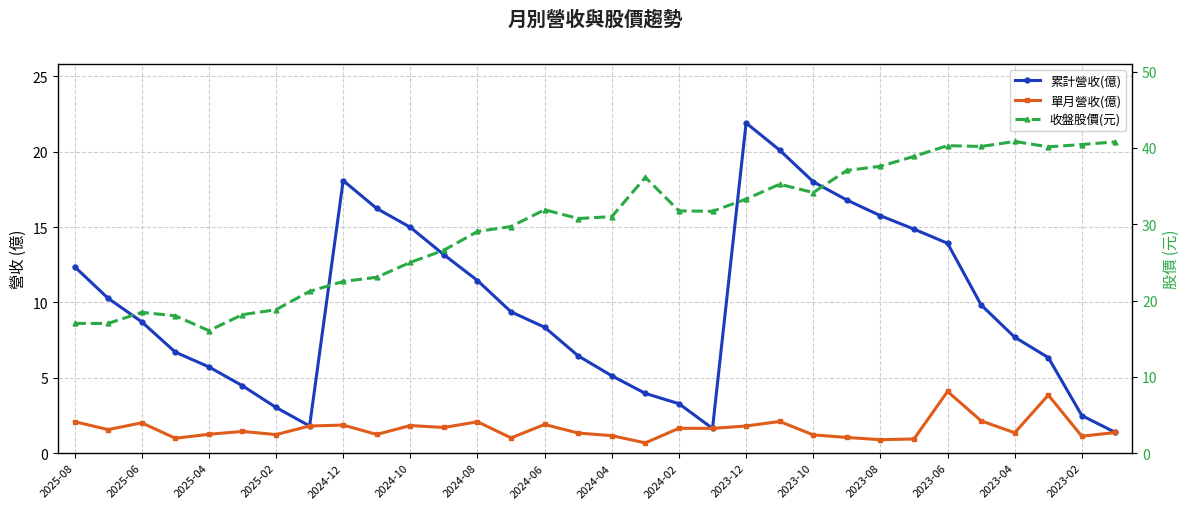

True or false: 收盤股價(元) and 累計營收(億) intersect in this chart.

False